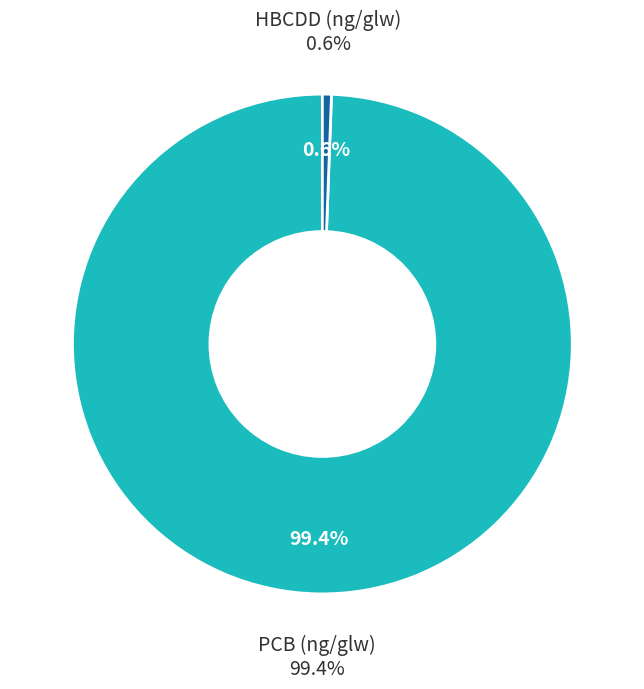

True or false: PCB (ng/glw) - Suspensivores accounts for 6% of the total.

False